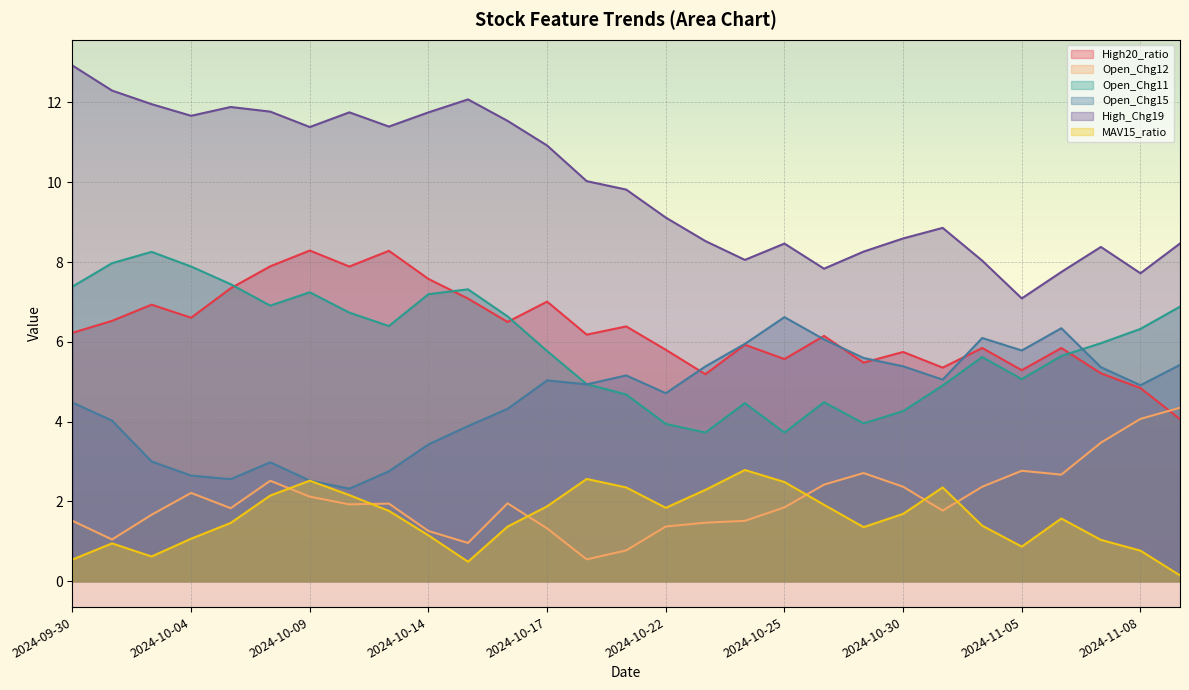

What is the difference between the second highest and second lowest values in the Open_Chg15 series?

3.8